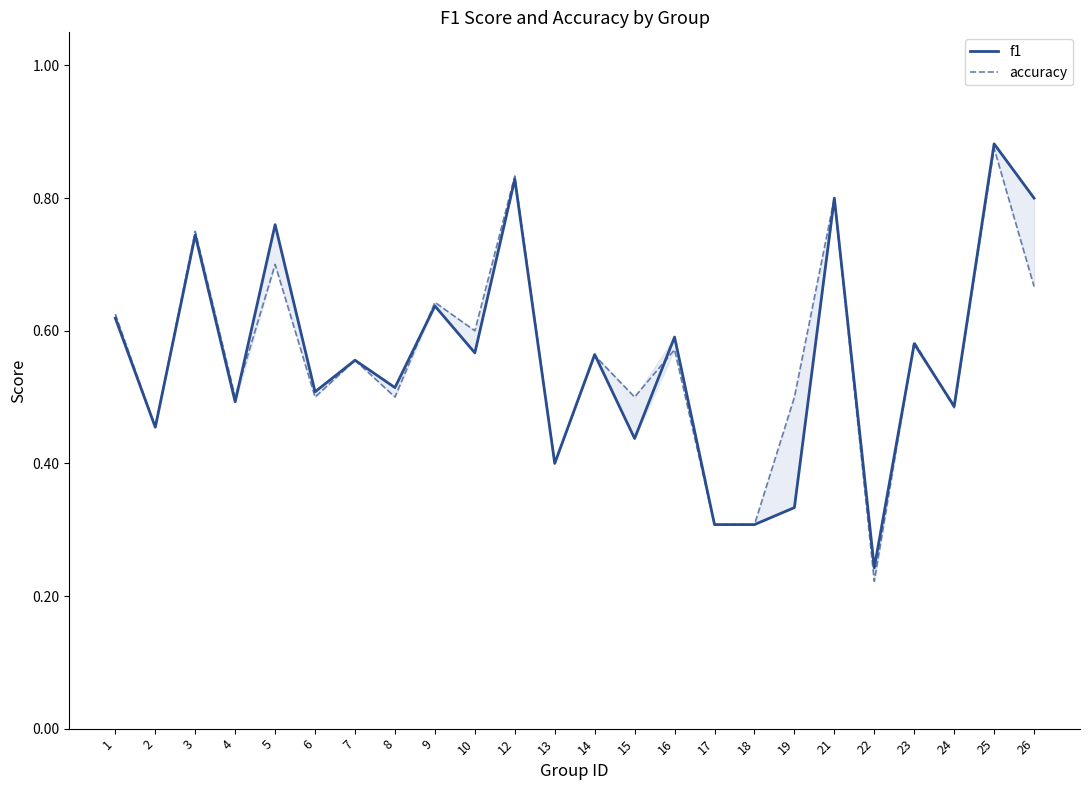

Reading left to right, transcribe all the data shown in this chart.

f1: 1=0.6	2=0.5	3=0.7	4=0.5	5=0.8	6=0.5	7=0.6	8=0.5	9=0.6	10=0.6	12=0.8	13=0.4	14=0.6	15=0.4	16=0.6	17=0.3	18=0.3	19=0.3	21=0.8	22=0.2	23=0.6	24=0.5	25=0.9	26=0.8
accuracy: 1=0.6	2=0.5	3=0.8	4=0.5	5=0.7	6=0.5	7=0.6	8=0.5	9=0.6	10=0.6	12=0.8	13=0.4	14=0.6	15=0.5	16=0.6	17=0.3	18=0.3	19=0.5	21=0.8	22=0.2	23=0.6	24=0.5	25=0.9	26=0.7